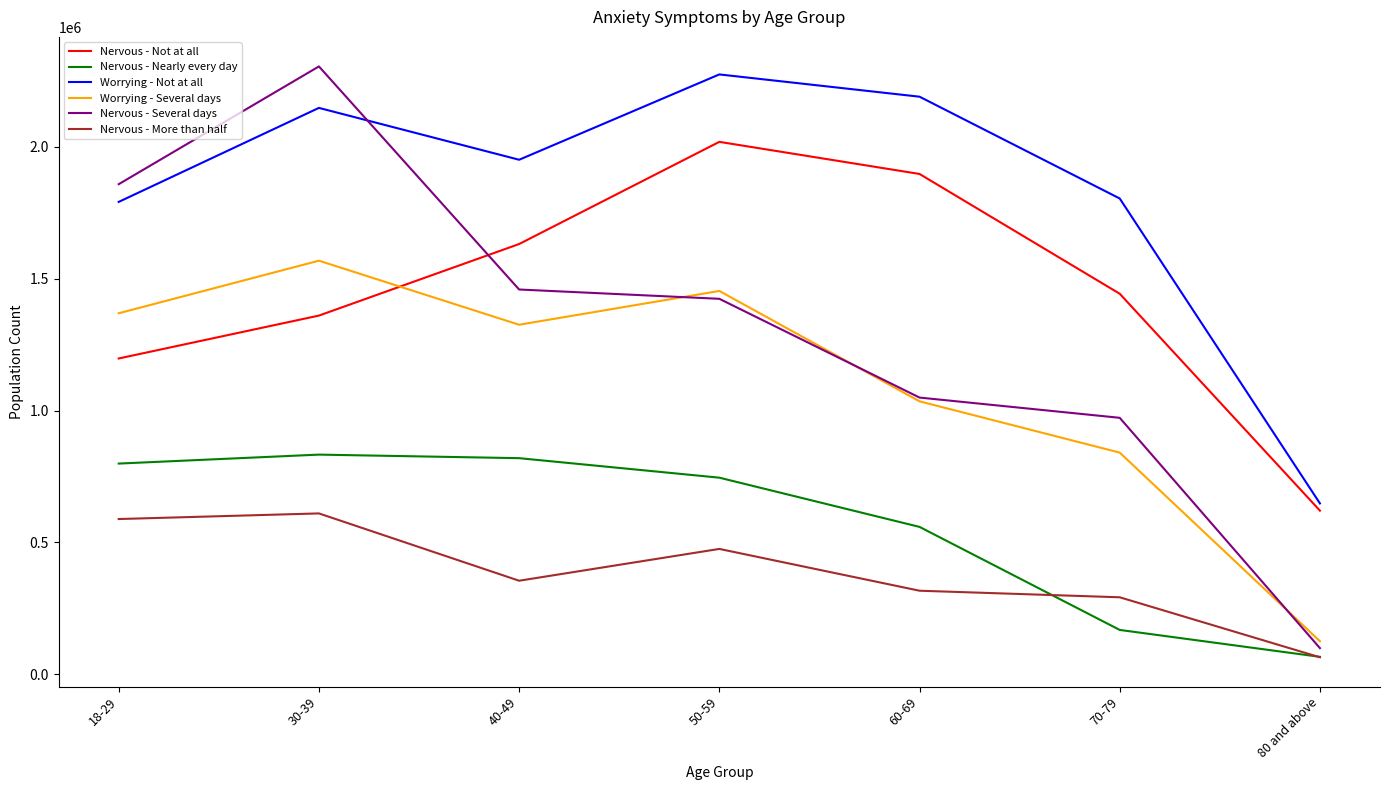

What are all the series names shown in the legend?

Nervous - Not at all, Nervous - Nearly every day, Worrying - Not at all, Worrying - Several days, Nervous - Several days, Nervous - More than half